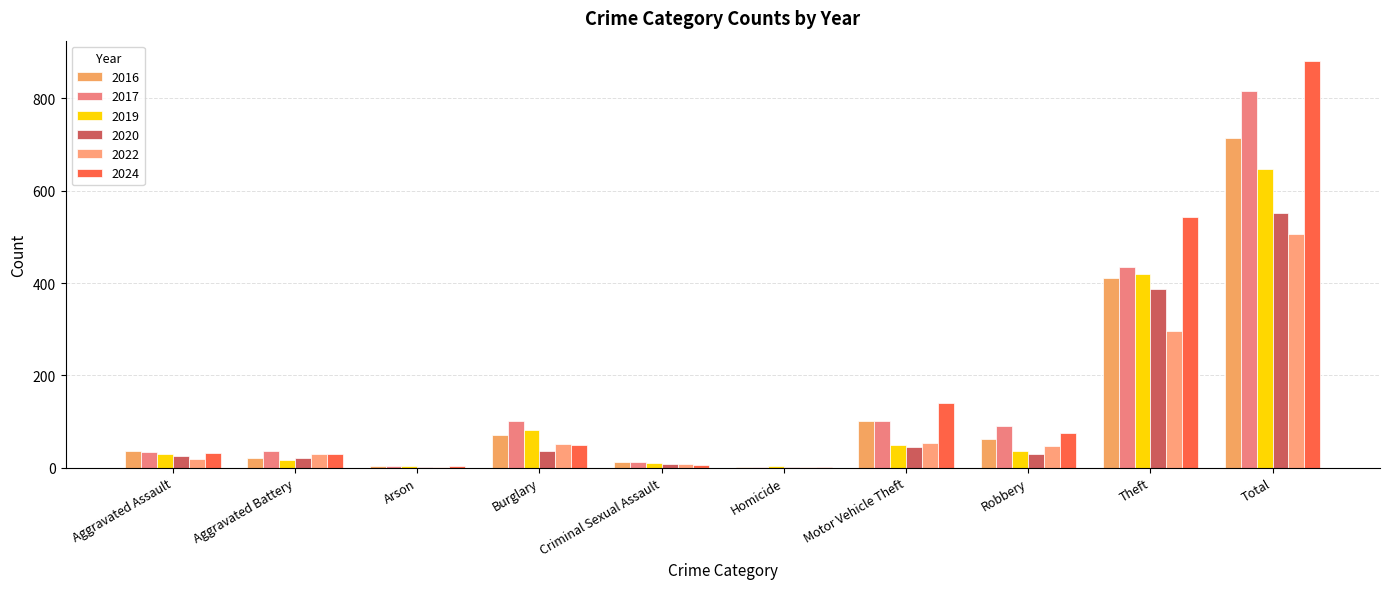

How many data points does each series have?

10